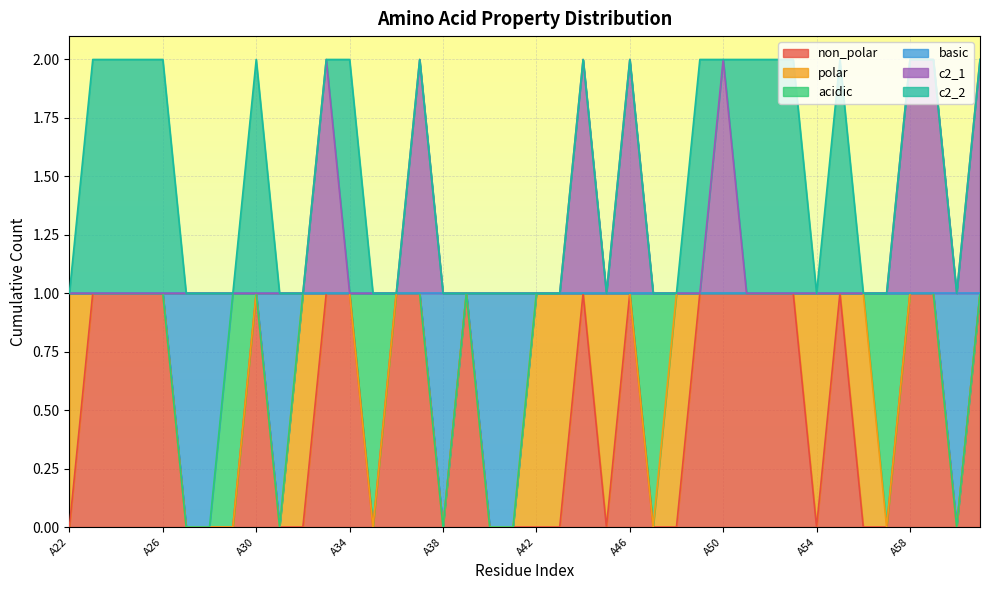

Which series has the largest range (max minus min)?

non_polar